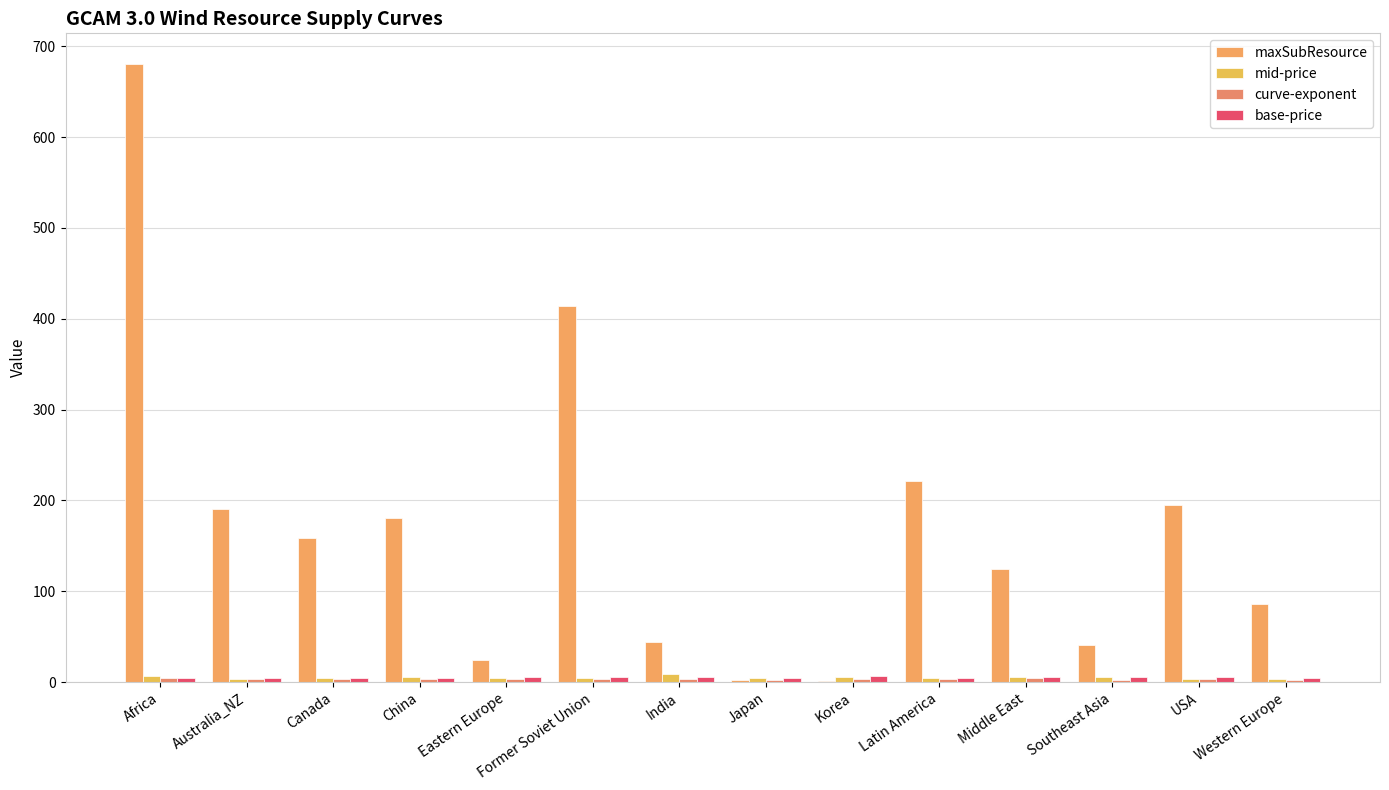

Which category has the highest value in the maxSubResource series?

Africa